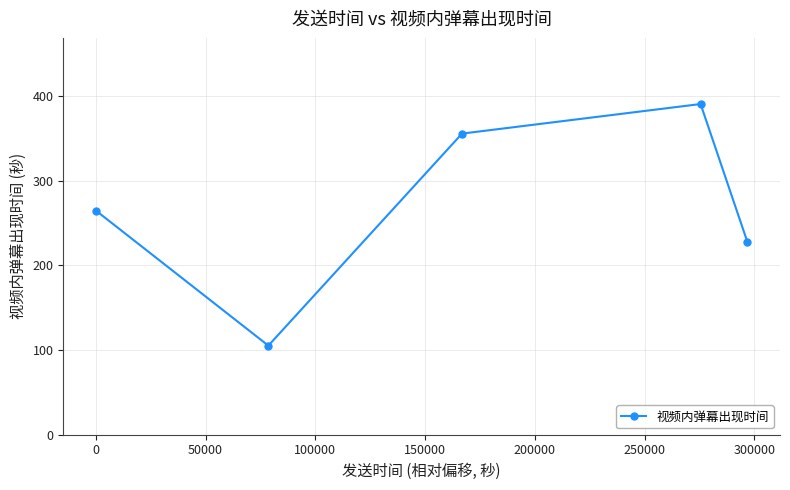

True or false: the data has more than 2 interior local peaks.

False